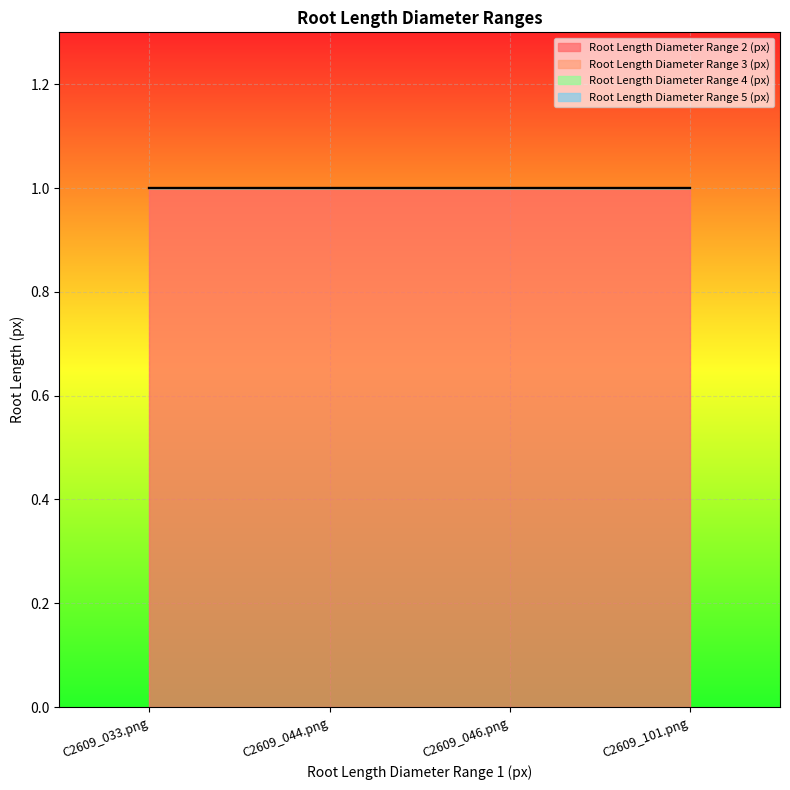

Reading right to left, list all the values displayed in this chart.

Root Length Diameter Range 2 (px): C2609_101.png=1	C2609_046.png=1	C2609_044.png=1	C2609_033.png=1
Root Length Diameter Range 3 (px): C2609_101.png=0	C2609_046.png=0	C2609_044.png=0	C2609_033.png=0
Root Length Diameter Range 4 (px): C2609_101.png=0	C2609_046.png=0	C2609_044.png=0	C2609_033.png=0
Root Length Diameter Range 5 (px): C2609_101.png=0	C2609_046.png=0	C2609_044.png=0	C2609_033.png=0